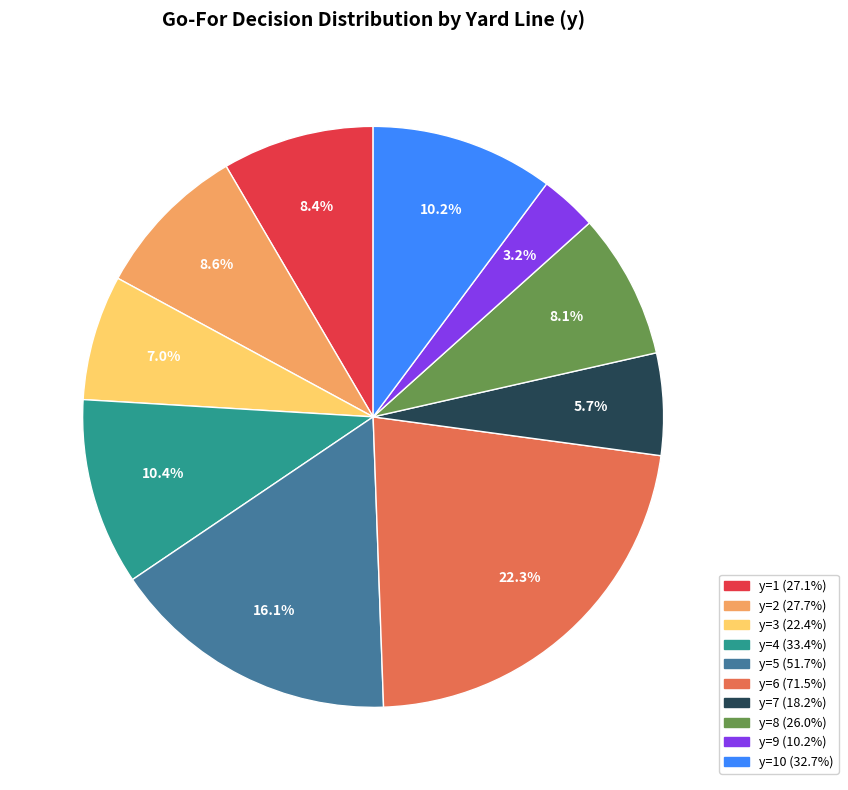

Is there a majority slice in this chart?

No